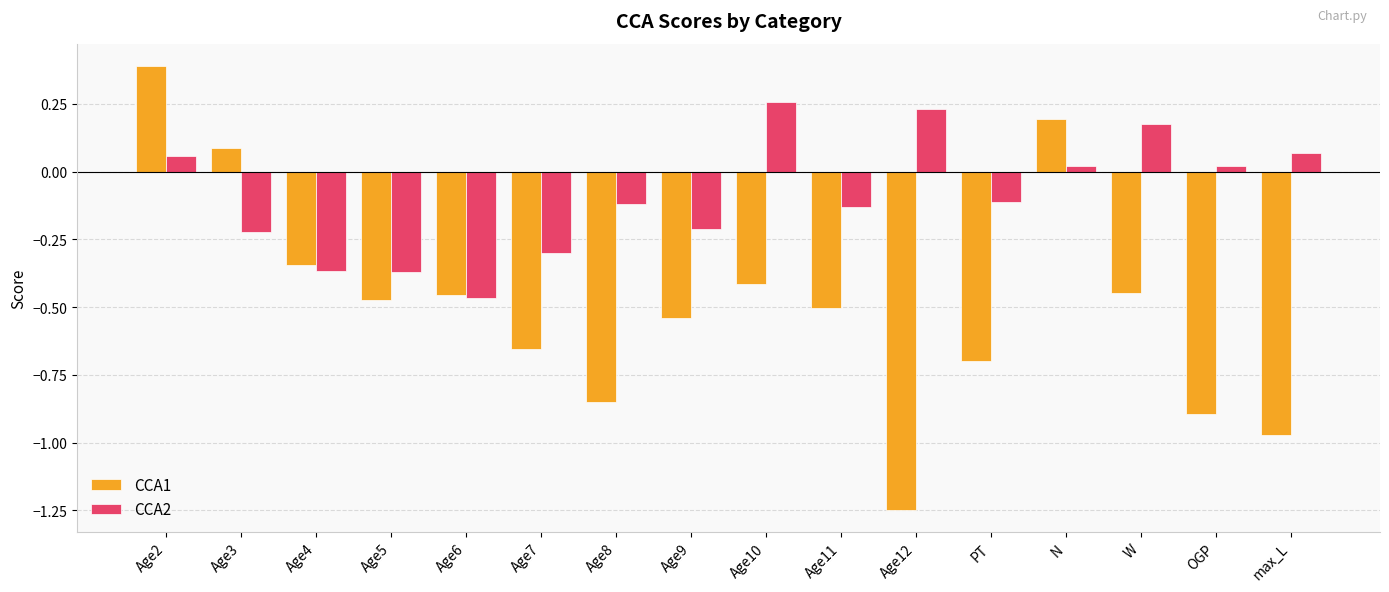

At how many categories does at least one series exceed 0?

8